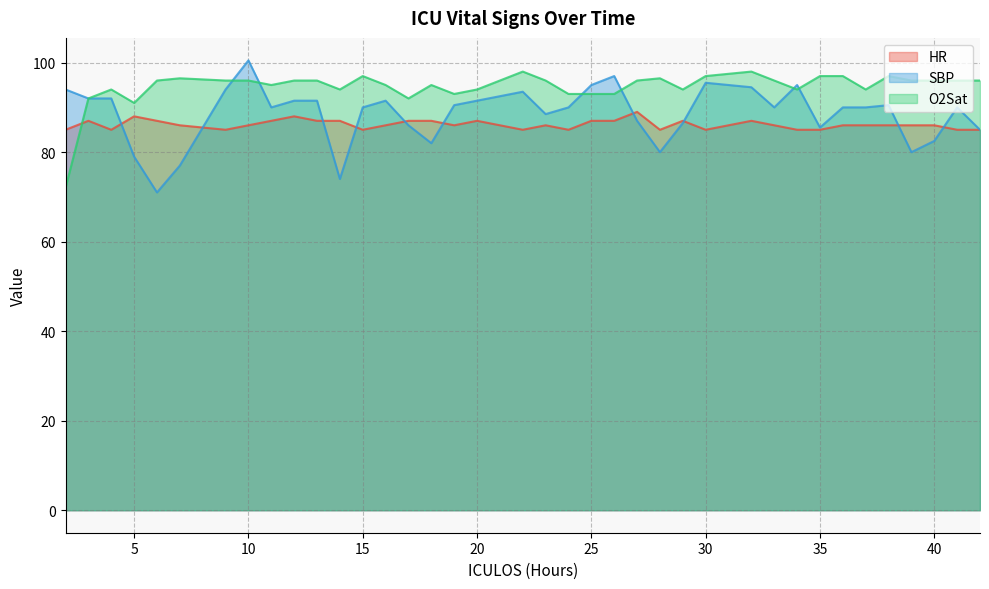

Which series has the largest range (max minus min)?

SBP